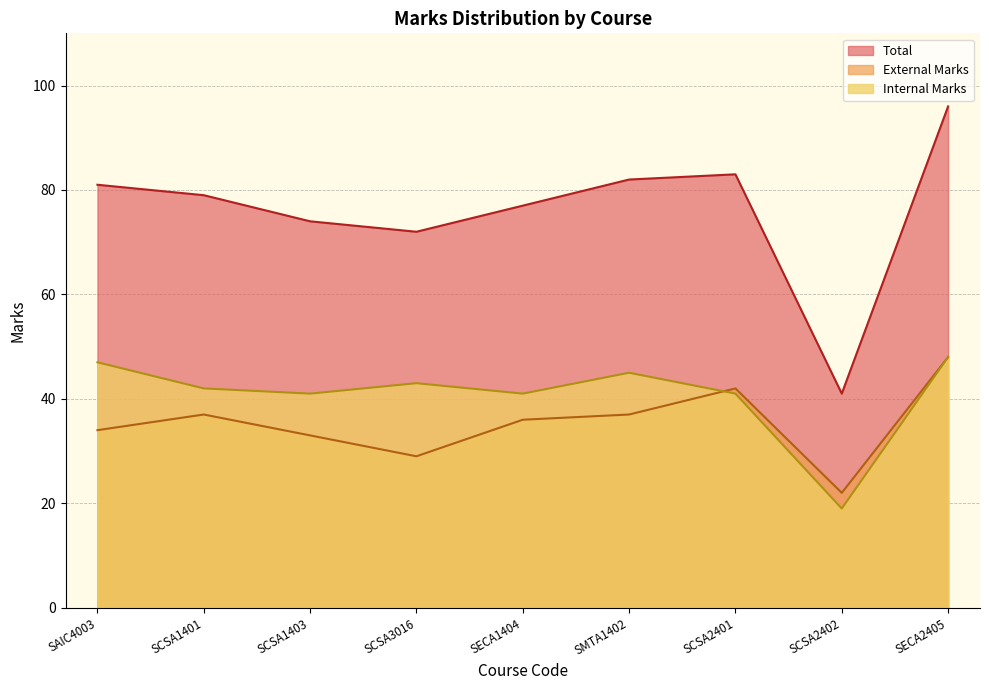

Reading left to right, extract all data points from this chart.

Total: 81	79	74	72	77	82	83	41	96
External Marks: 34	37	33	29	36	37	42	22	48
Internal Marks: 47	42	41	43	41	45	41	19	48